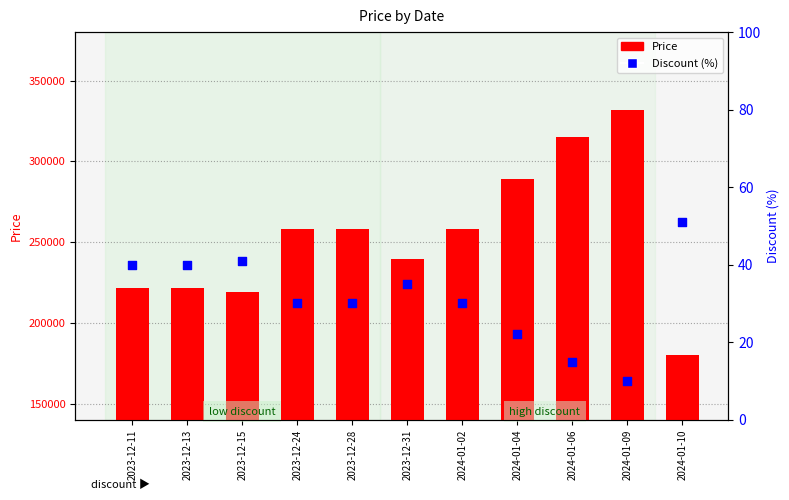

Which series contains the lowest Y value?

Discount (%)